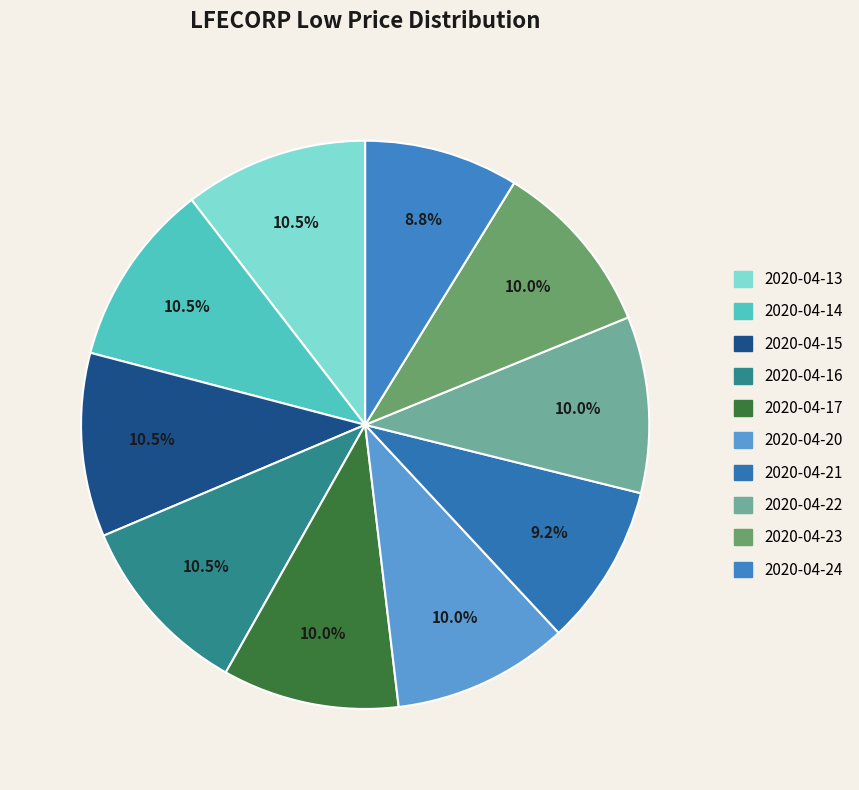

To the nearest percent, what percentage of the pie is 2020-04-24?

9%